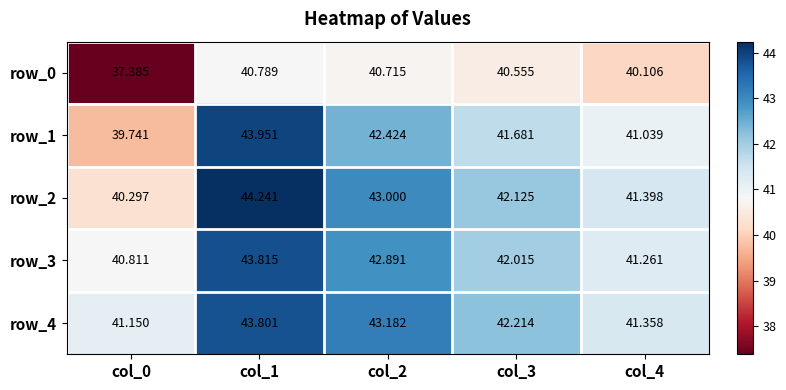

The row_3 series shows 43.8 at col_1. True or false?

True